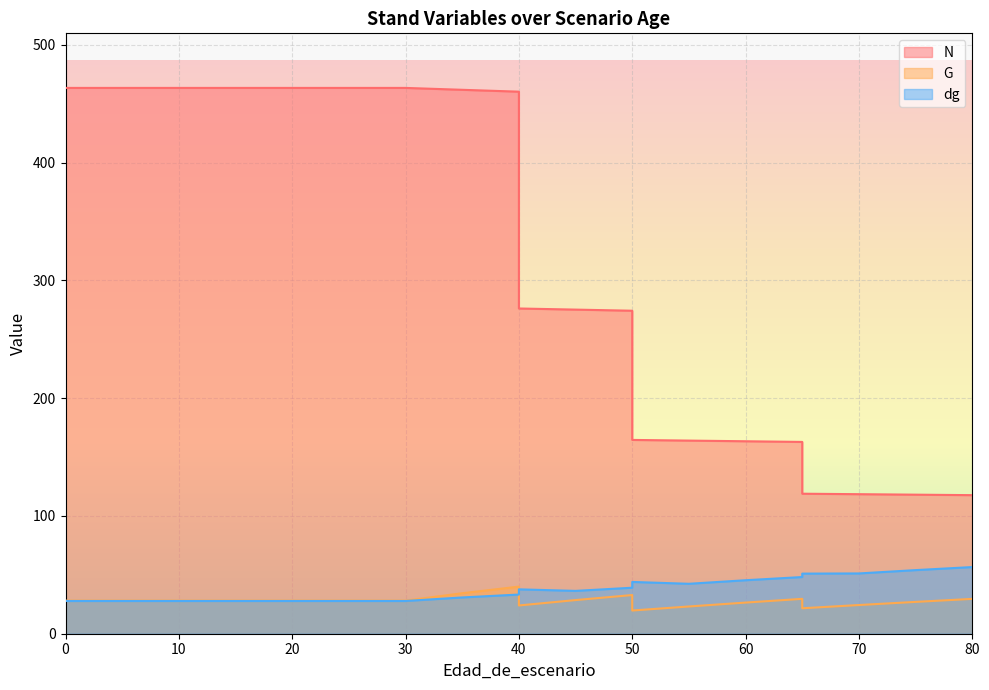

Reading left to right, extract all data points from this chart.

N: 0=463.3	5=463.3	10=463.3	15=463.3	20=463.3	25=463.3	30=463.3	35=461.7	40=460.1	40=276.1	45=275.1	50=274.2	50=164.5	55=163.9	60=163.4	65=162.8	65=118.8	70=118.5	75=118.0	80=117.6
G: 0=28.1	5=28.1	10=28.1	15=28.1	20=28.1	25=28.1	30=28.1	35=34.4	40=40.0	40=24.0	45=28.6	50=32.8	50=19.7	55=23.1	60=26.4	65=29.6	65=21.6	70=24.4	75=27.0	80=29.6
dg: 0=27.8	5=27.8	10=27.8	15=27.8	20=27.8	25=27.8	30=27.8	35=30.8	40=33.3	40=37.7	45=36.4	50=39.0	50=44.0	55=42.4	60=45.4	65=48.1	65=51.0	70=51.2	75=54.0	80=56.6